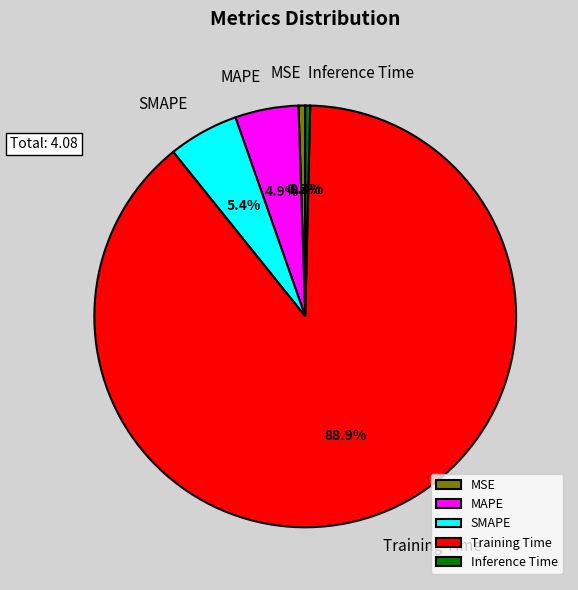

How many slices are in this pie chart?

5